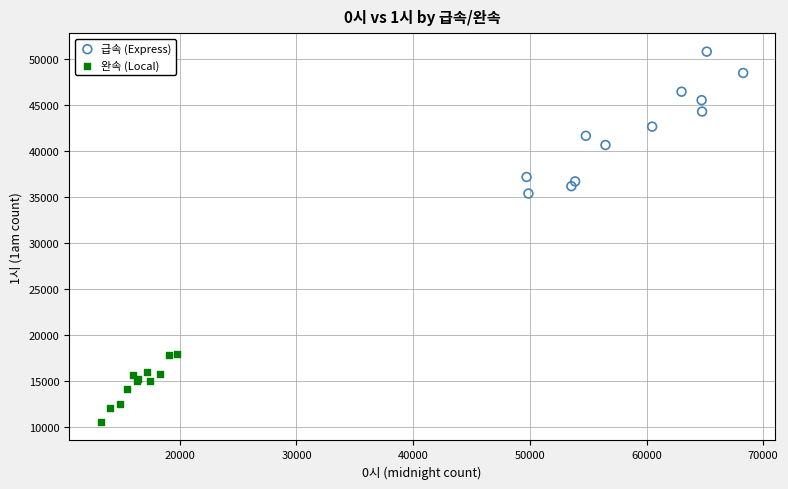

Which series has the largest Y range (max minus min)?

급속 (Express)